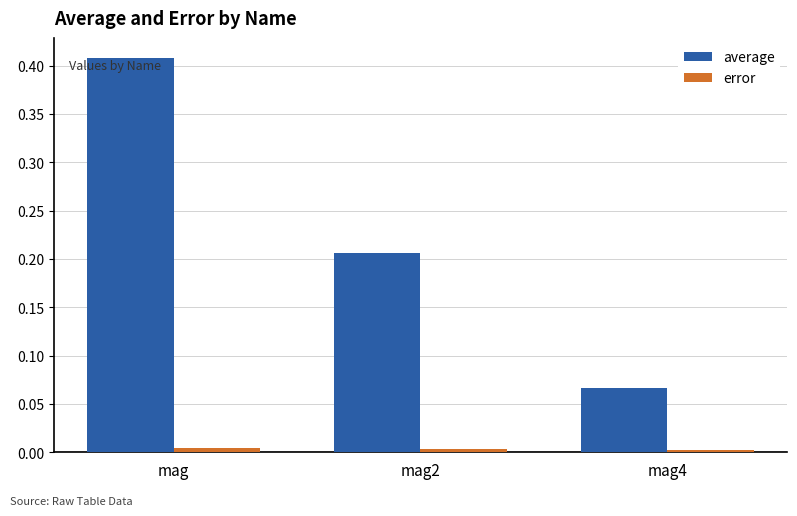

What is the label of the 1st bar from the left?

mag